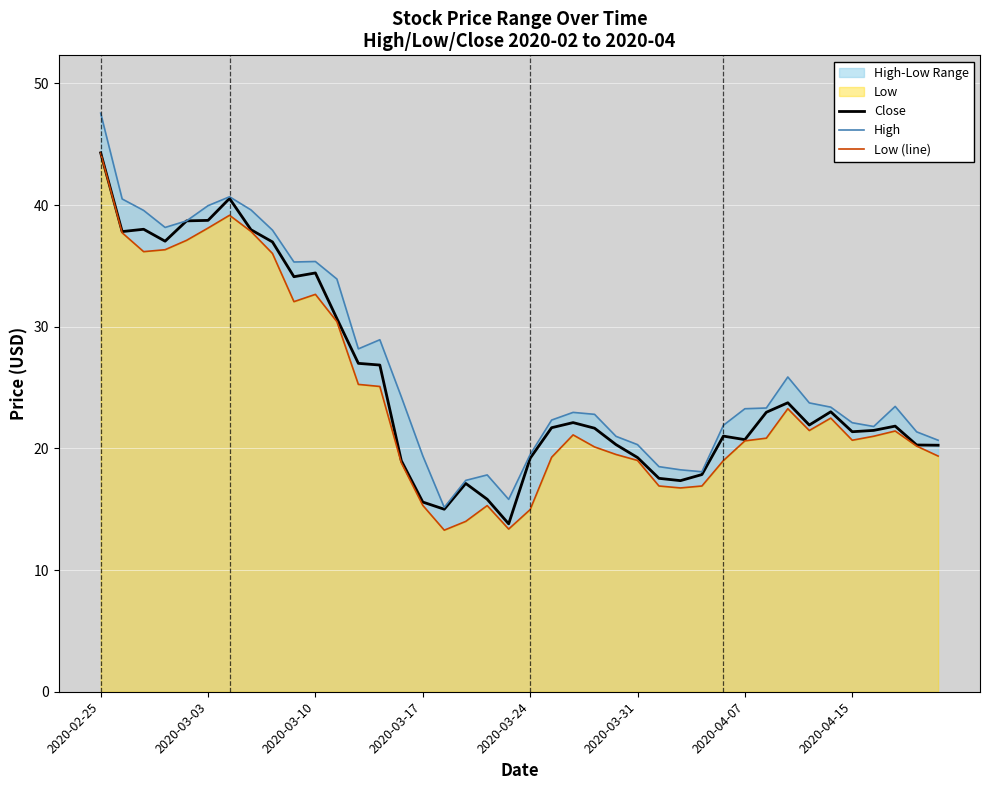

Is it true that Close equals 38.7 at 2020-03-03?

True